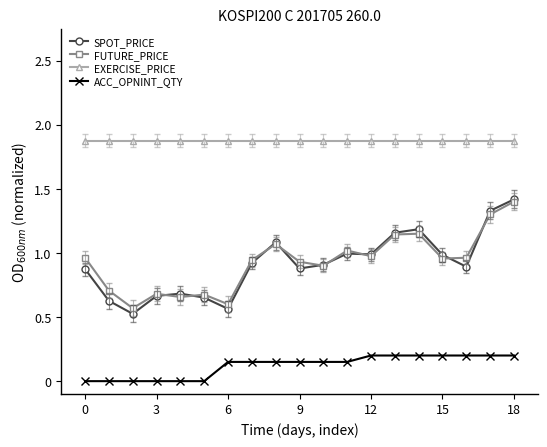

What is the maximum value shown in the chart?

1.9